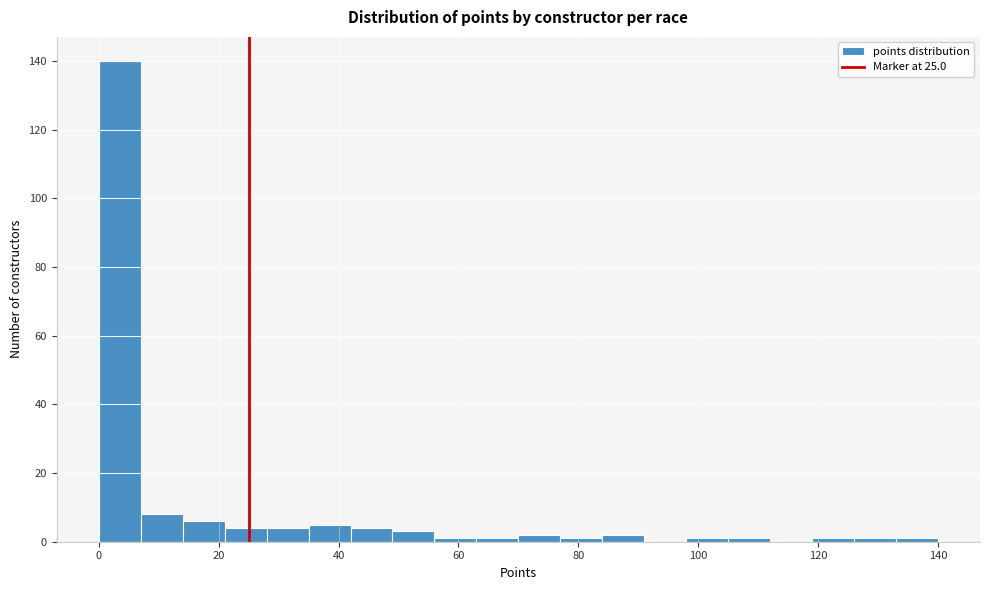

Around what value on the x-axis is the tallest bar? Give the approximate position of its centre, as read against the axis.

4